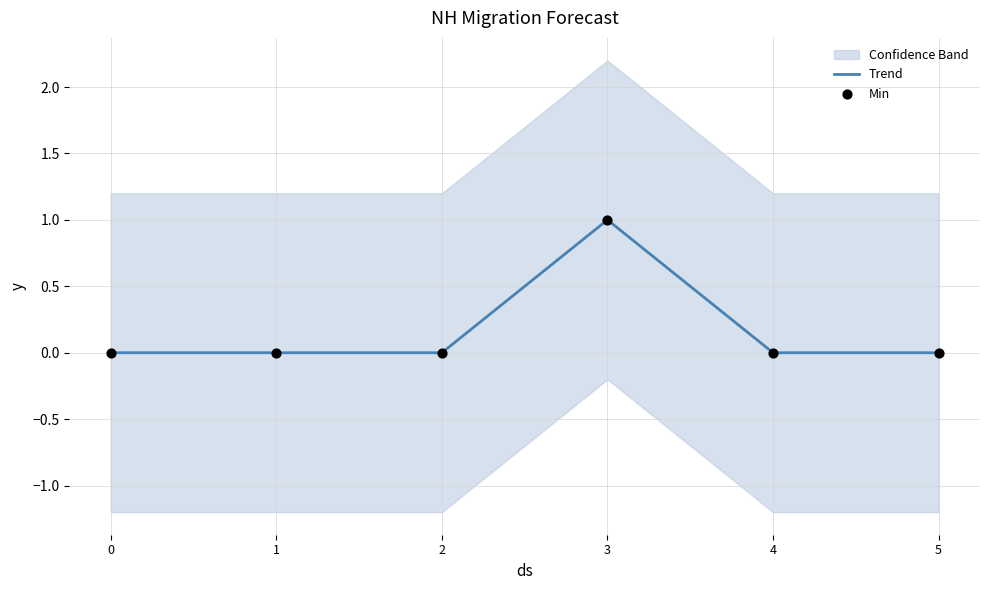

Which series contains the lowest Y value?

Trend